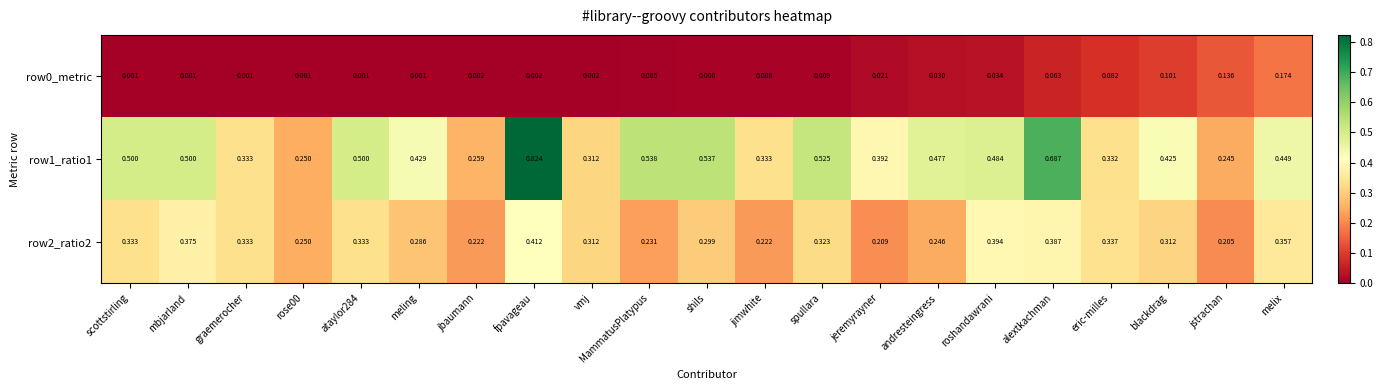

At which label is row1_ratio1 closest to 0?

jstrachan